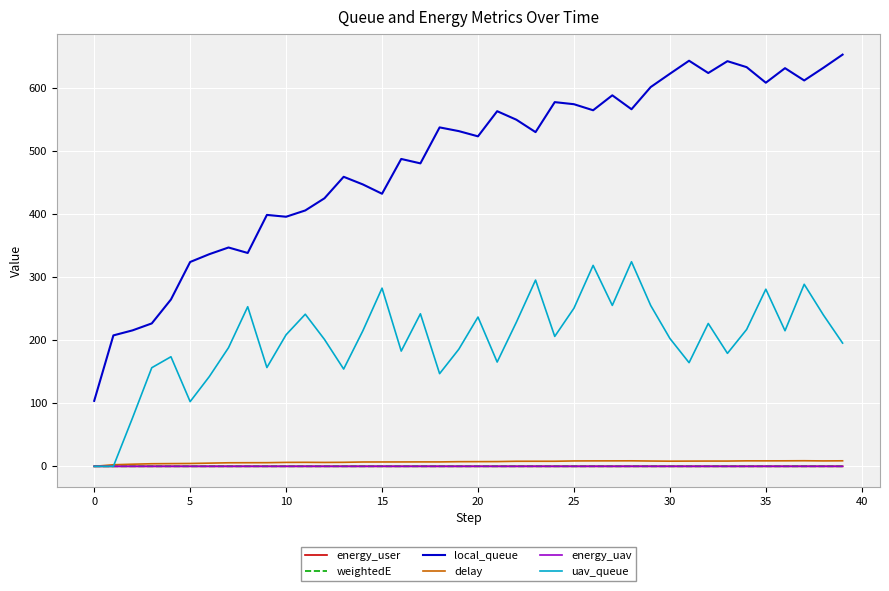

What is the greatest value displayed?

653.4